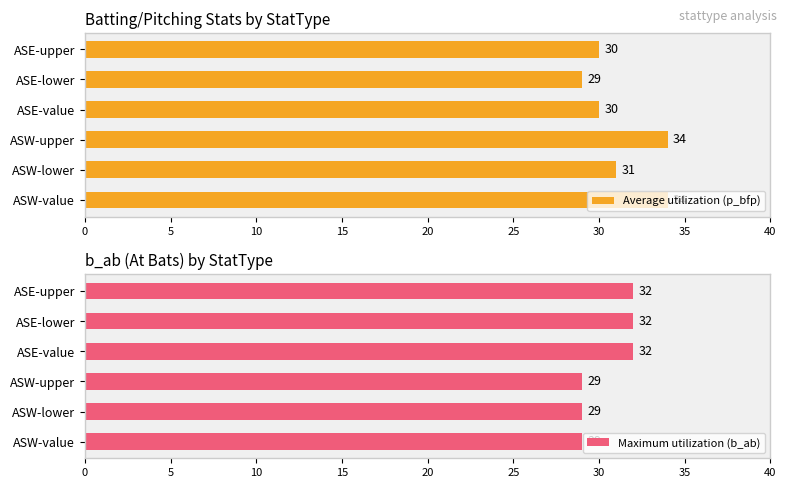

Reading left to right, what are all the values shown in this chart?

Average utilization (p_bfp): 34	31	34	30	29	30
Maximum utilization (b_ab): 29	29	29	32	32	32